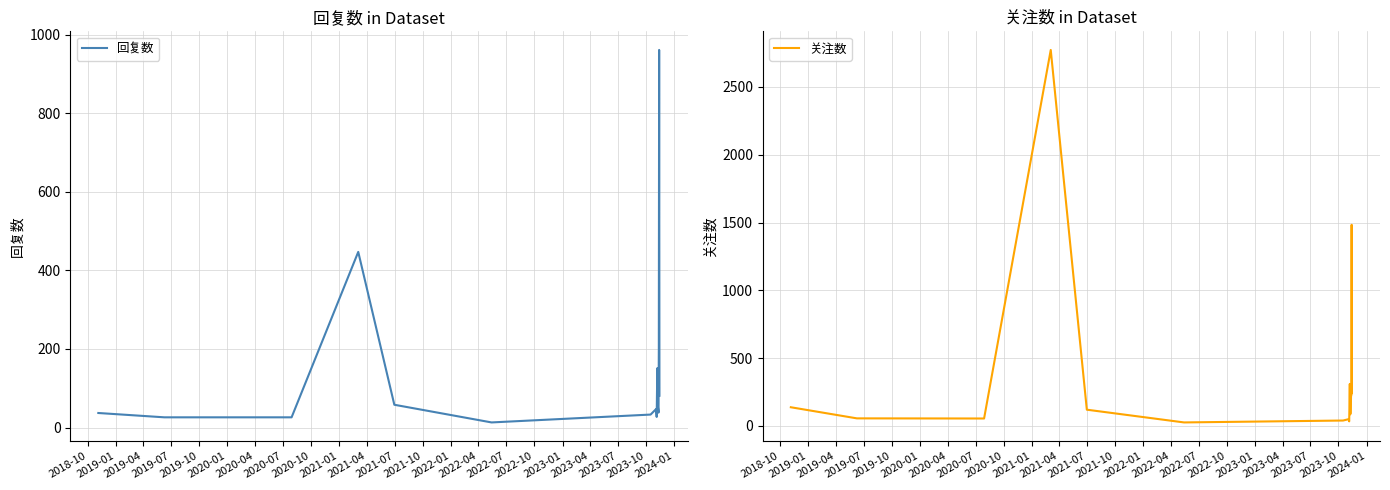

What is the minimum value for 回复数?

13